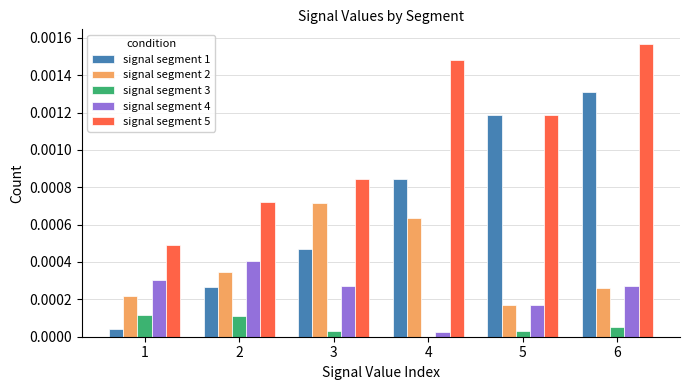

Does the chart contain stacked bars?

No